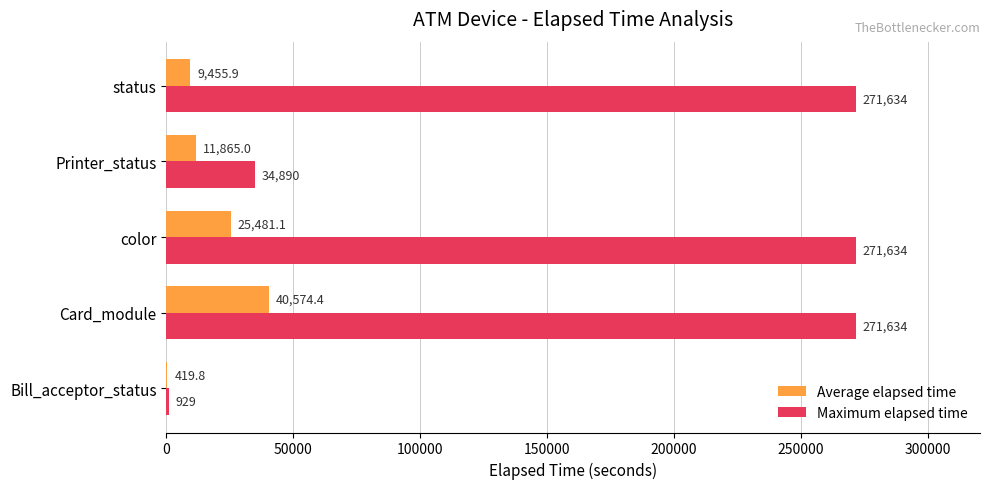

At which category is the sum across all series the highest?

Card_module